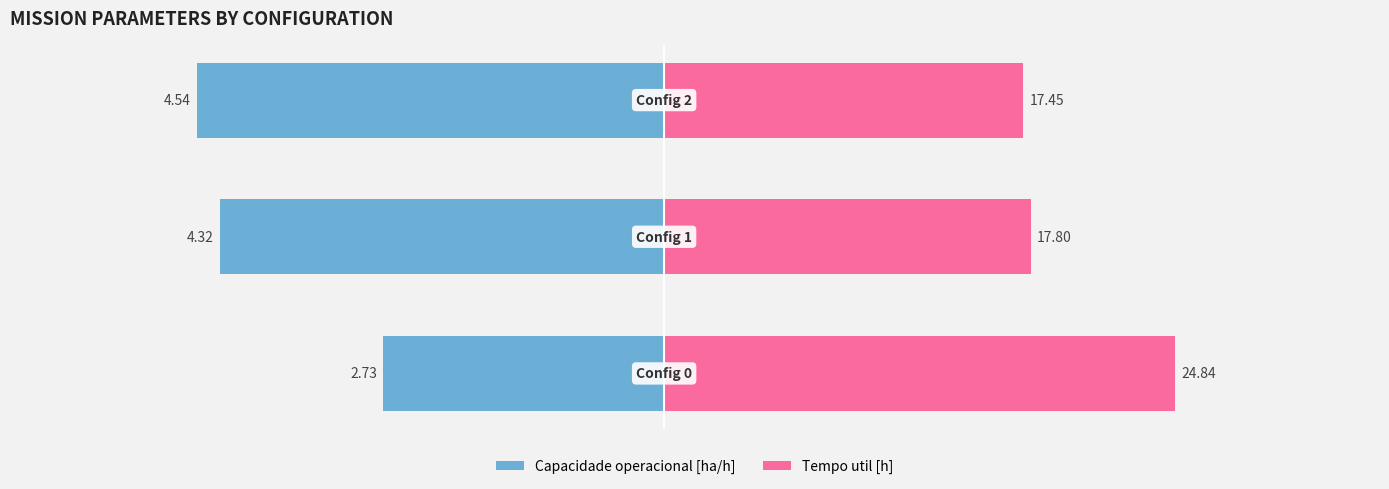

The value of Capacidade operacional [ha/h] at −30 is -12.8. True or false?

False